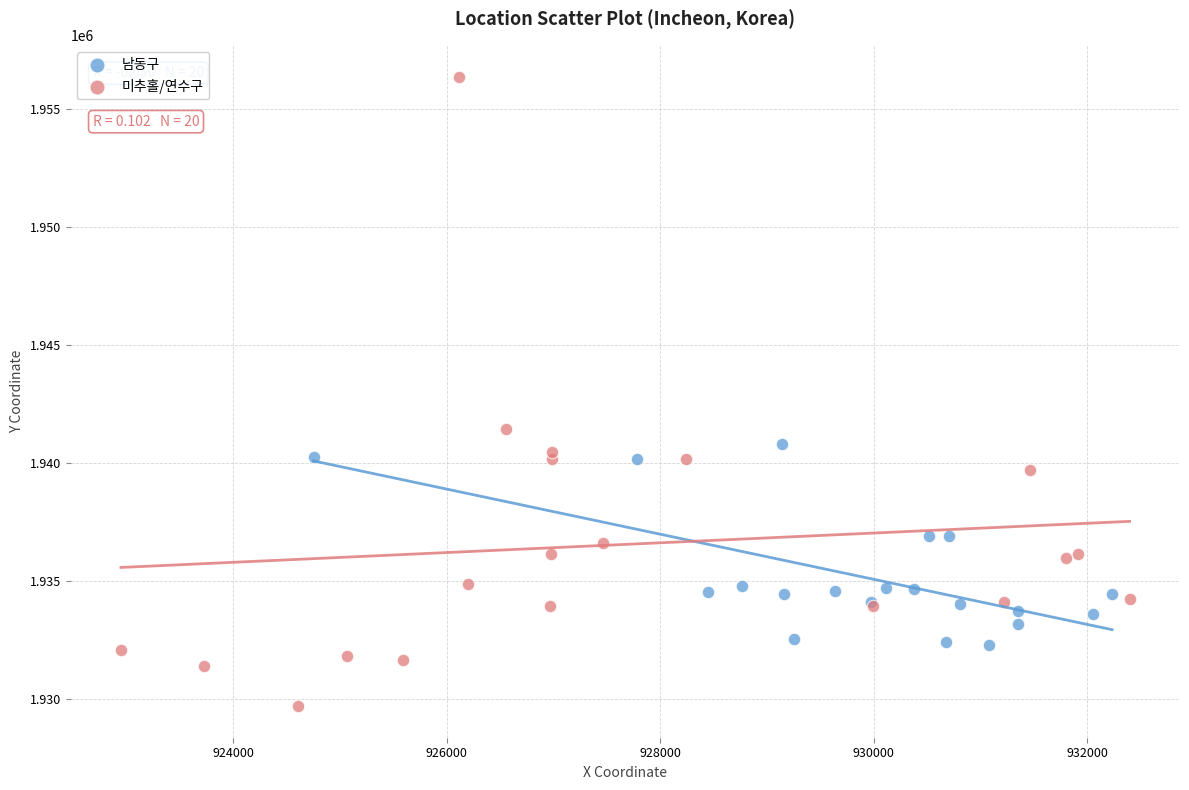

Which series contains the highest Y value?

미추홀/연수구